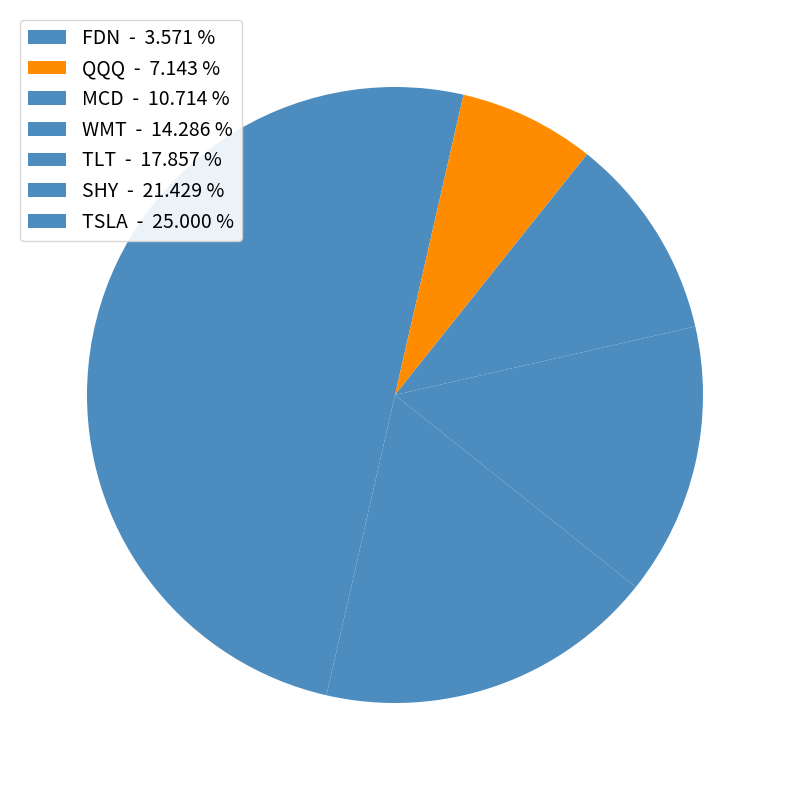

To the nearest percent, what portion does FDN represent?

4%